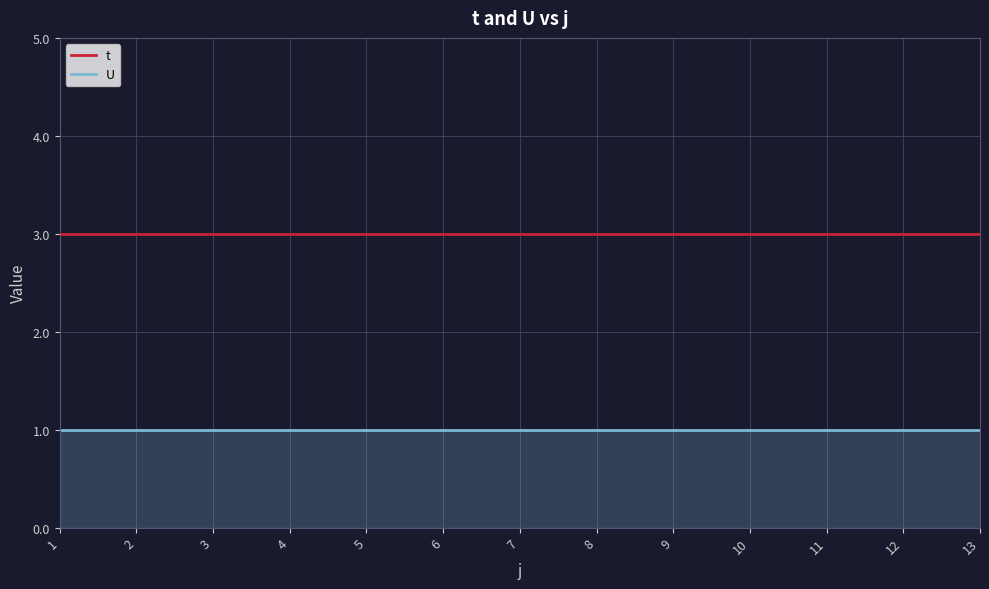

True or false: t and U intersect in this chart.

False